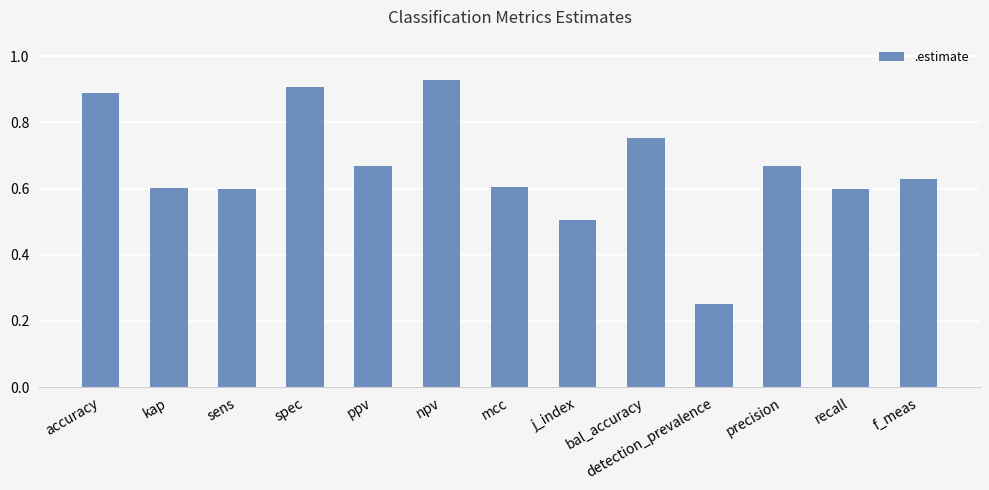

Is it true that the value at j_index is 0.2?

False